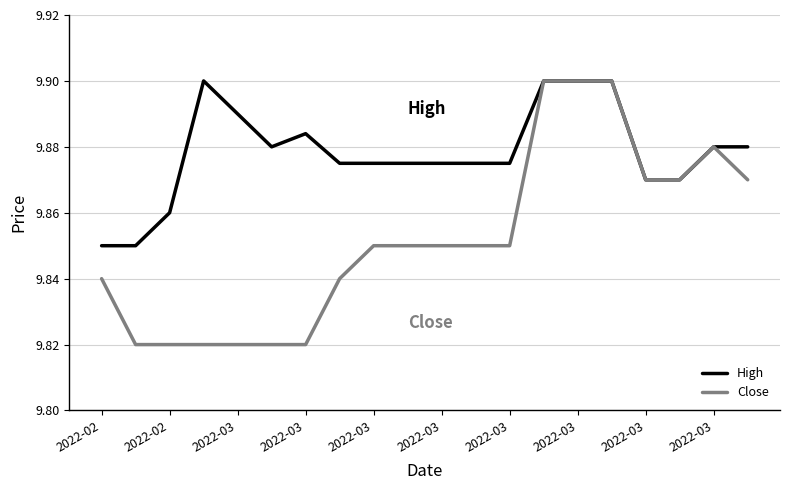

Which series has the largest total across all categories?

High